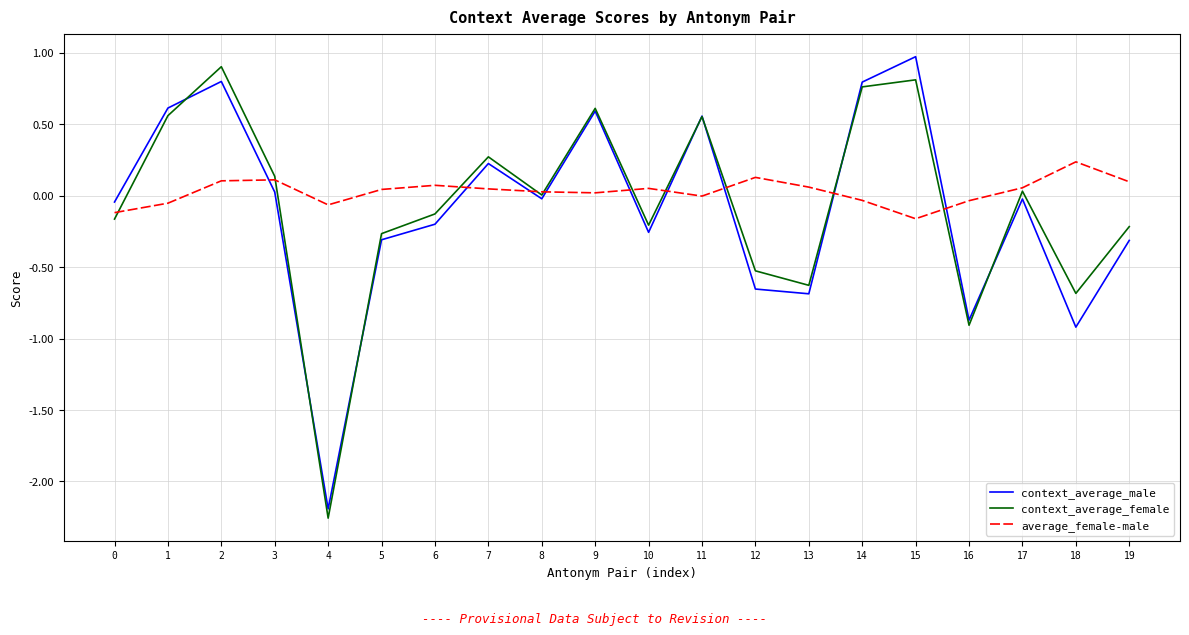

Rank the series by their average value, from lowest to highest.

context_average_male, context_average_female, average_female-male